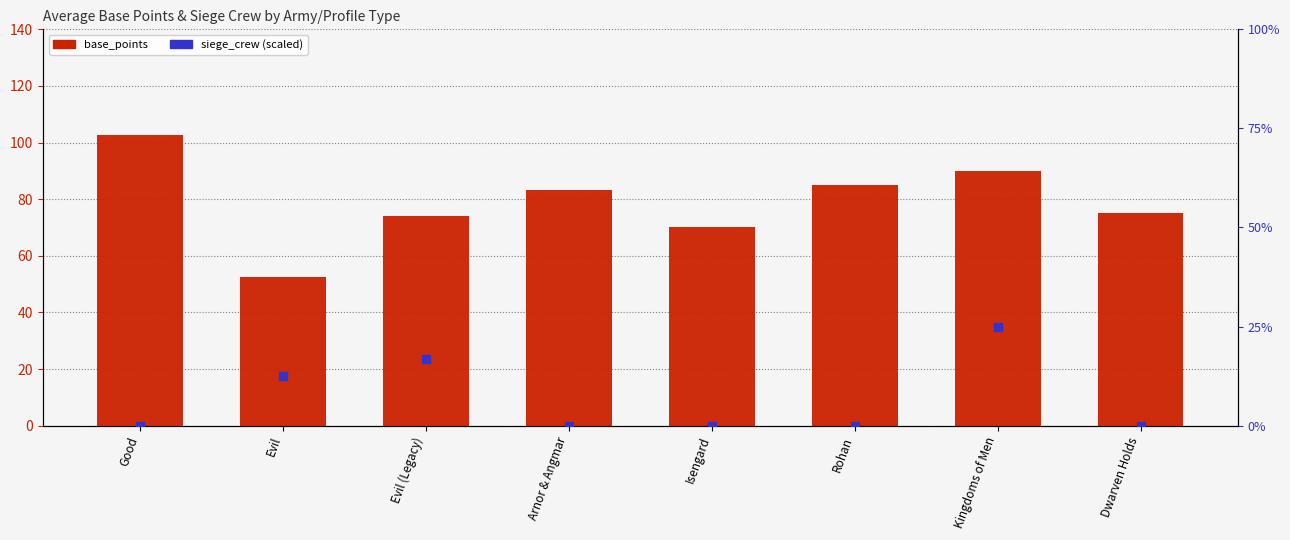

Which series contains the lowest Y value?

siege_crew